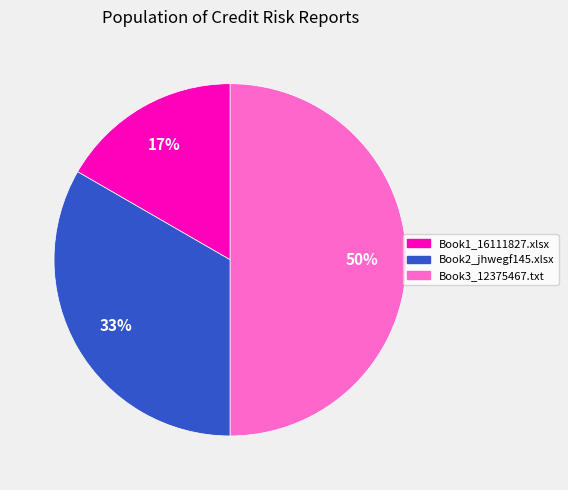

To the nearest percent, what is the average slice percentage?

33%